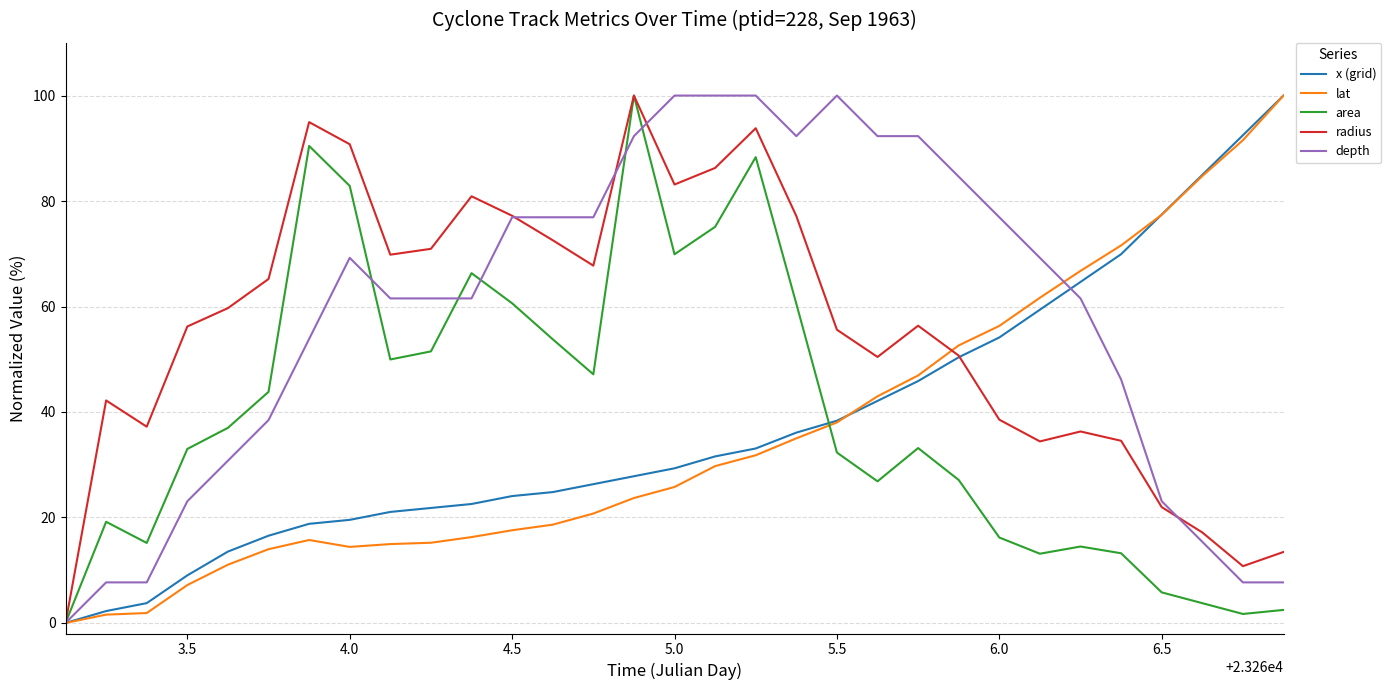

What is the greatest value displayed?

100.0